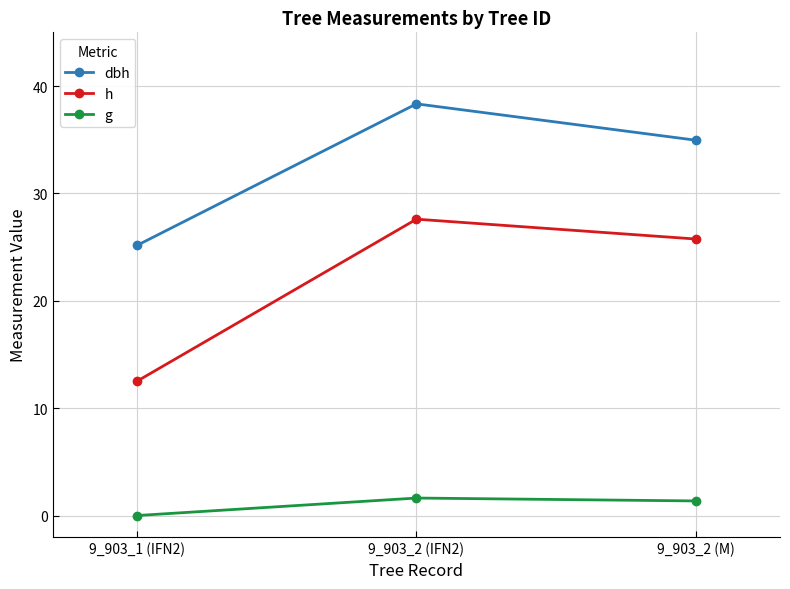

Rank the series at 9_903_1 (IFN2) from highest to lowest value.

dbh, h, g